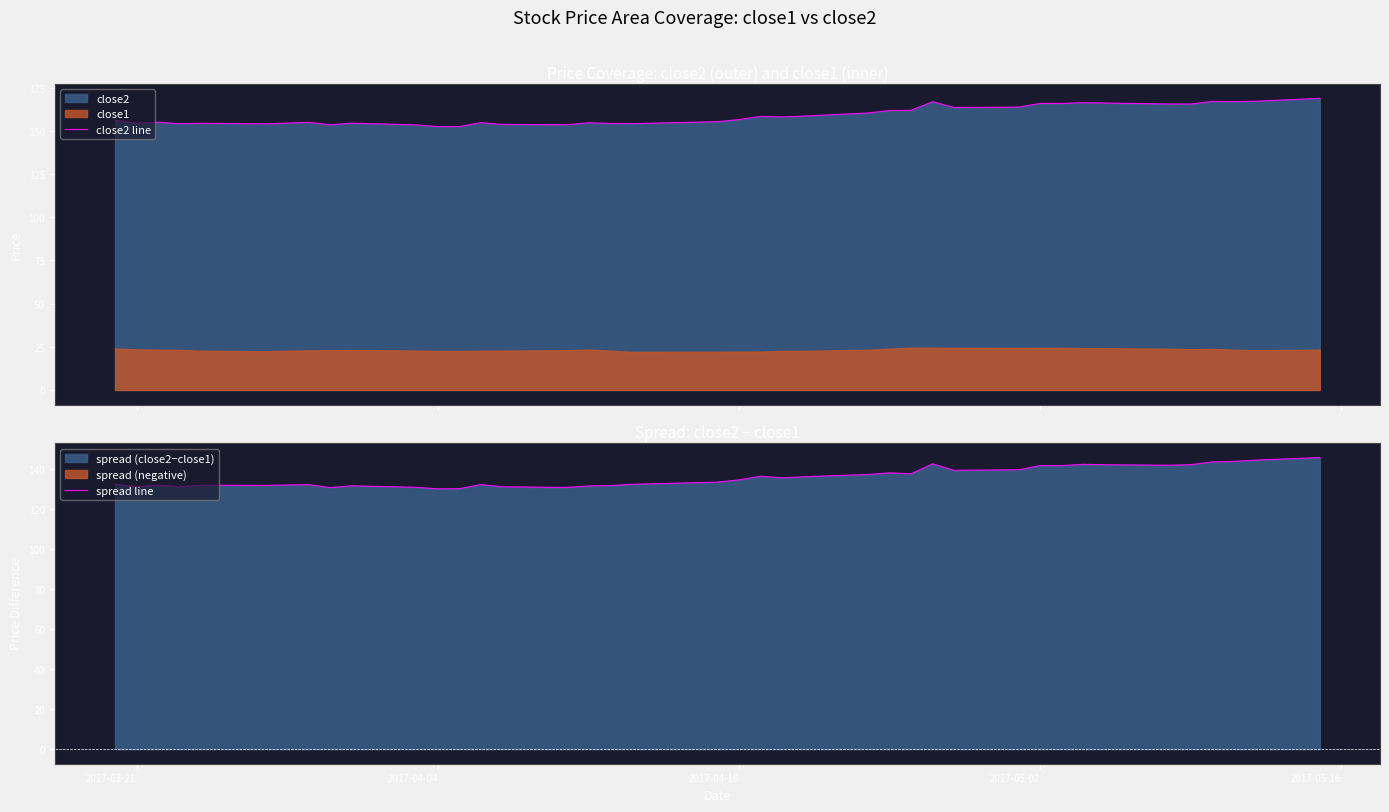

What is the difference between the maximum and minimum values in the close2 line series?

16.4